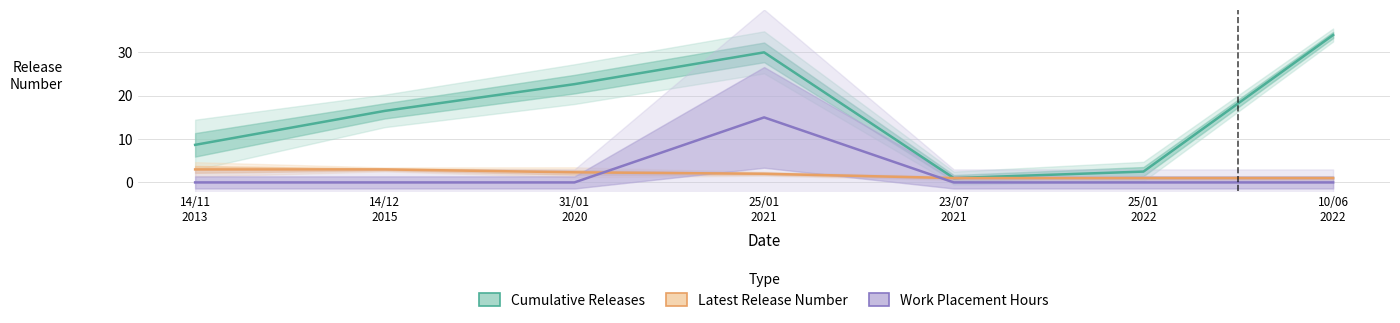

What is the sum of the Cumulative Releases values at 23/07
2021 and 25/01
2022?

3.5